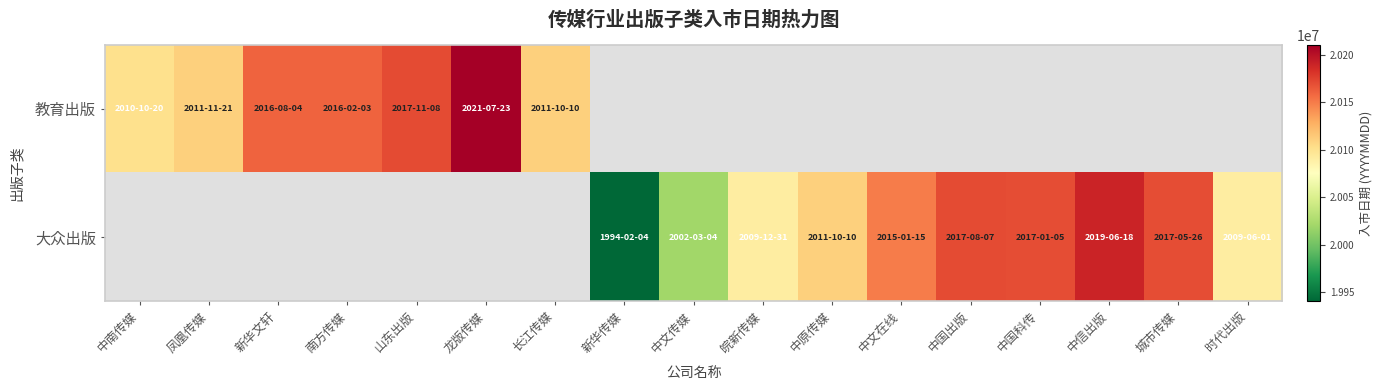

Between 山东出版 and 龙版传媒, which is larger?

龙版传媒